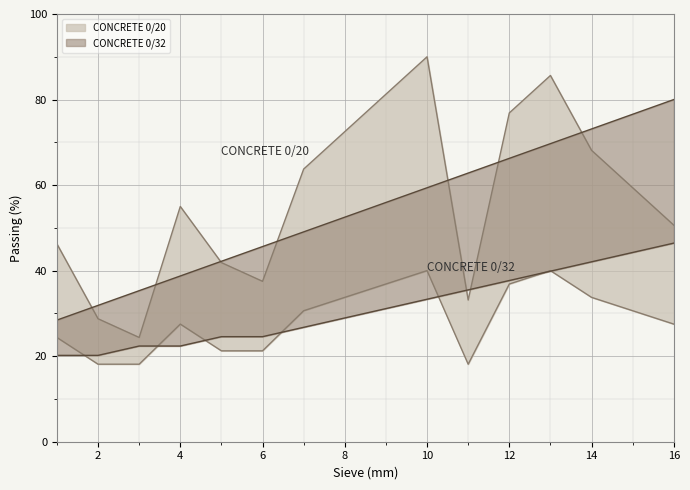

How many interior local peaks does the col_0_lower series have?

3